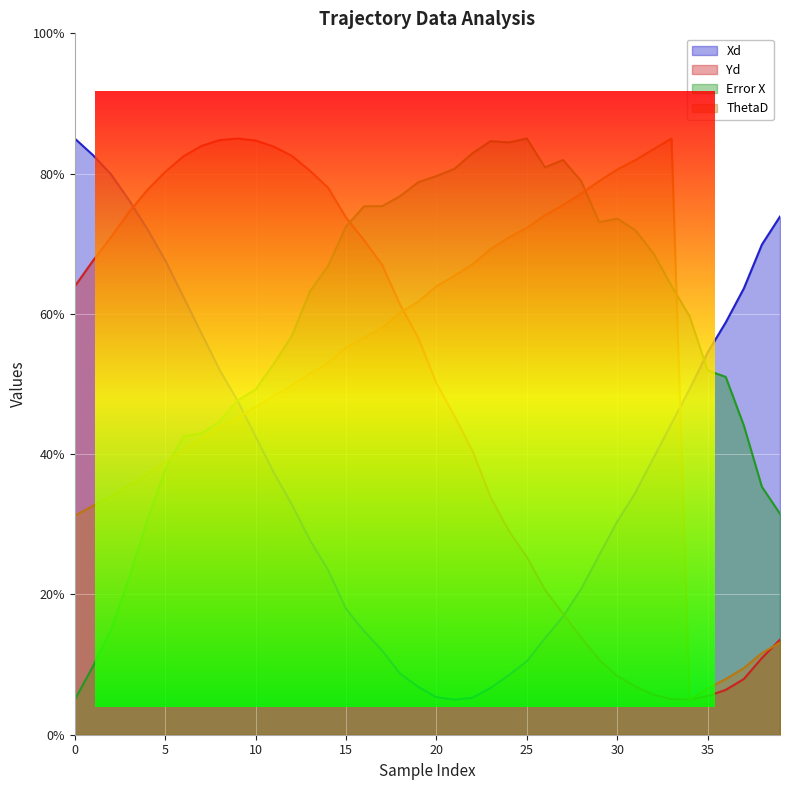

What is the sum of the ThetaD values at 18 and 1?

92.8